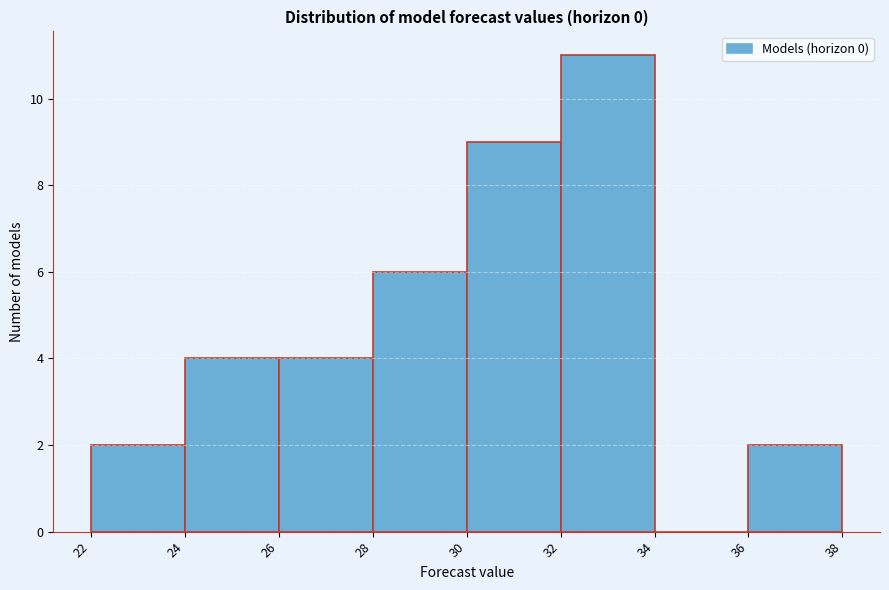

Reading left to right, transcribe this chart: for each bar, give the range it covers on the x-axis and its height. The values are not printed on the chart, so give them approximately, as read against the axis.

22 to 24: 2
24 to 26: 4
26 to 28: 4
28 to 30: 6
30 to 32: 9
32 to 34: 11
34 to 36: 0
36 to 38: 2